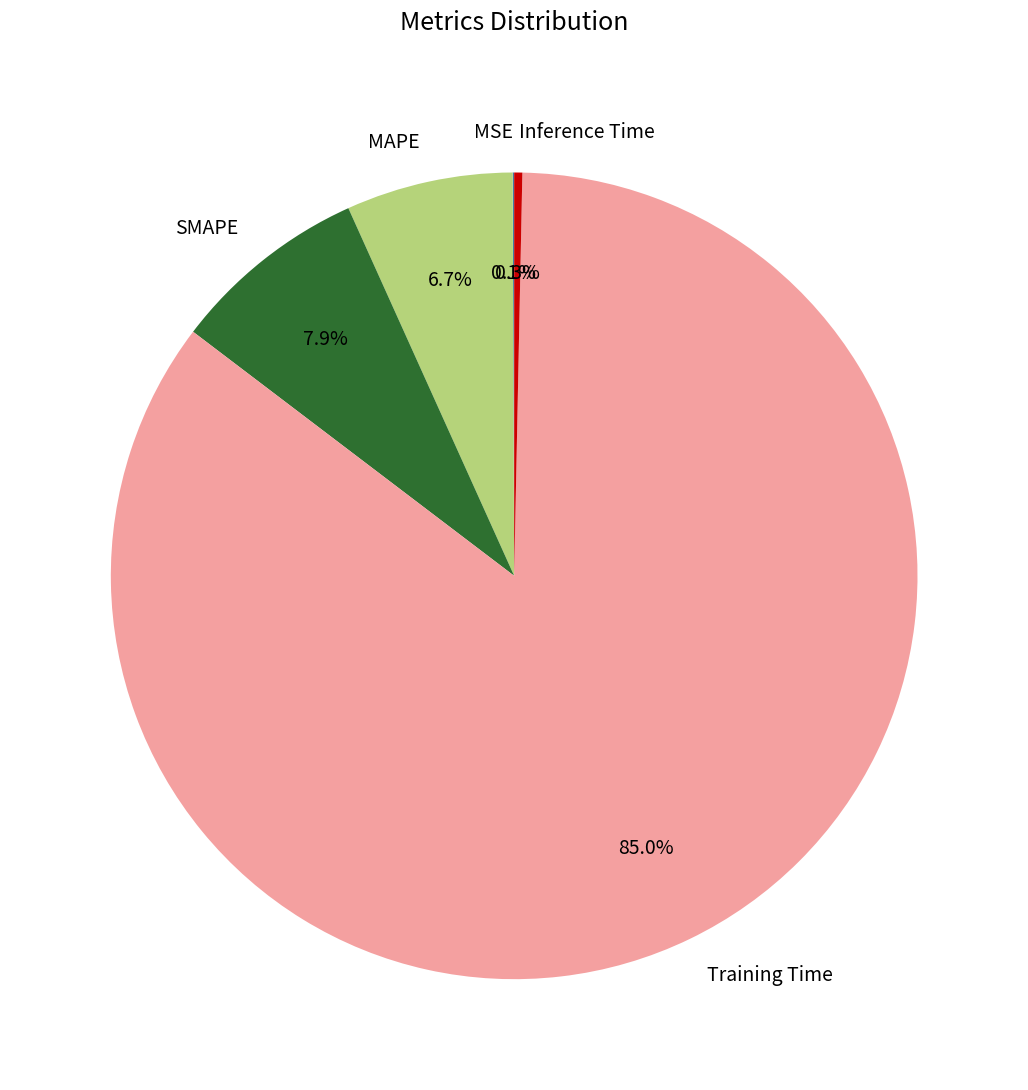

Is Training Time the majority of the pie?

Yes